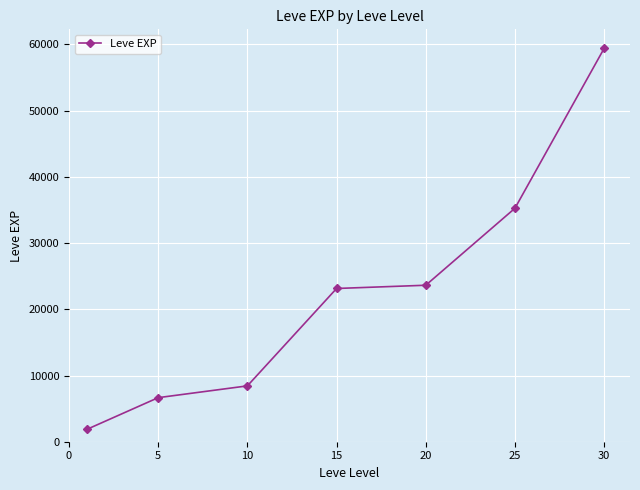

What is the greatest value displayed?

59405.0